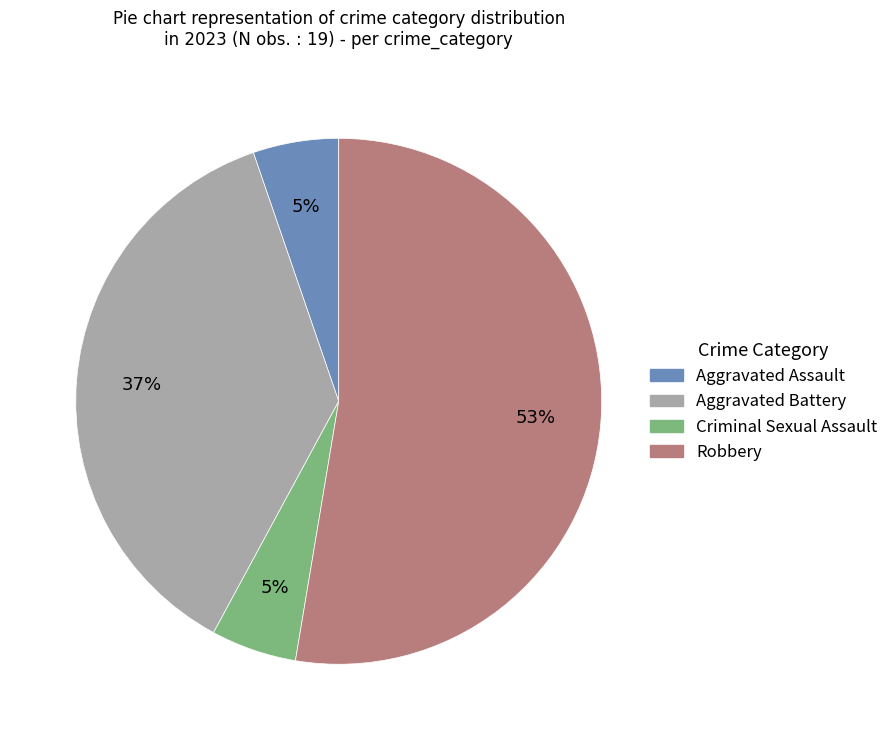

What is the largest slice in the pie chart?

Robbery